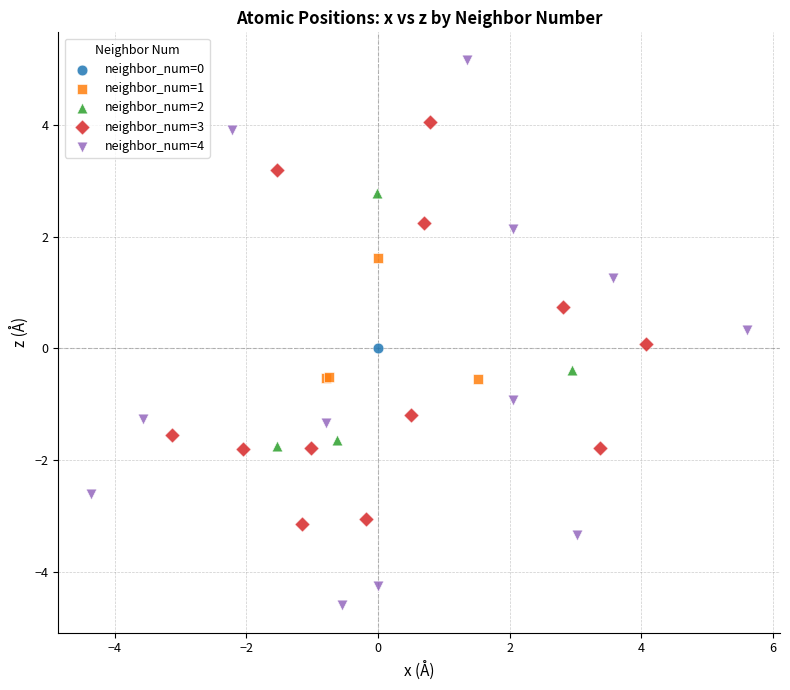

Which series reaches the maximum Y coordinate?

neighbor_num=4